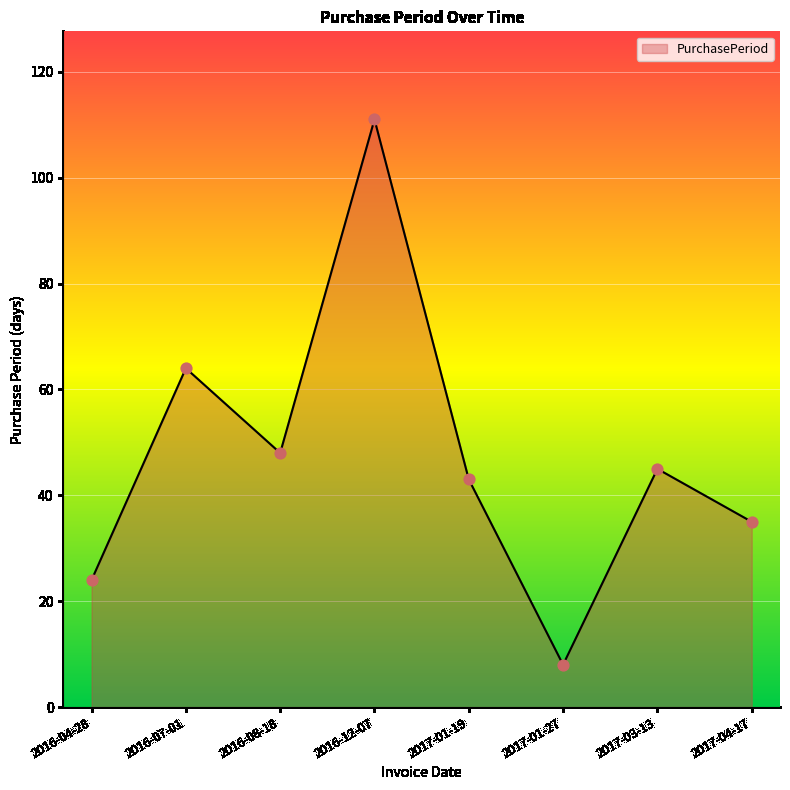

What is the ratio of the value at 2017-04-17 to the value at 2017-03-13?

0.8